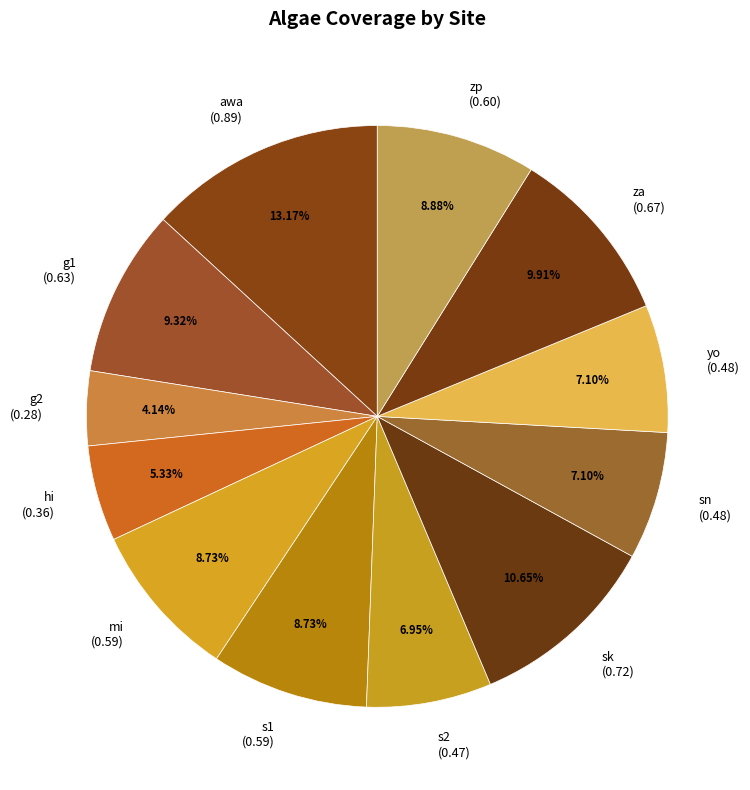

To the nearest percent, what is the difference between the largest and smallest slice percentages?

9%